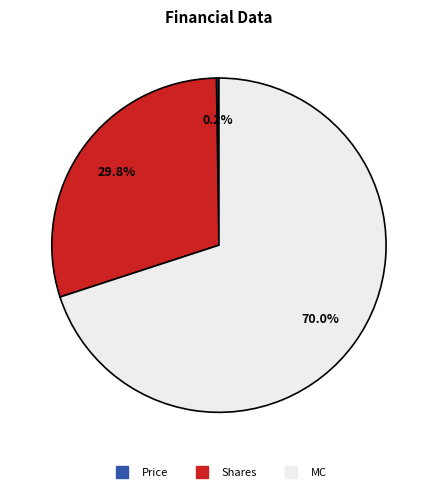

Combined, what portion of the pie is MC and Shares?

99.8%